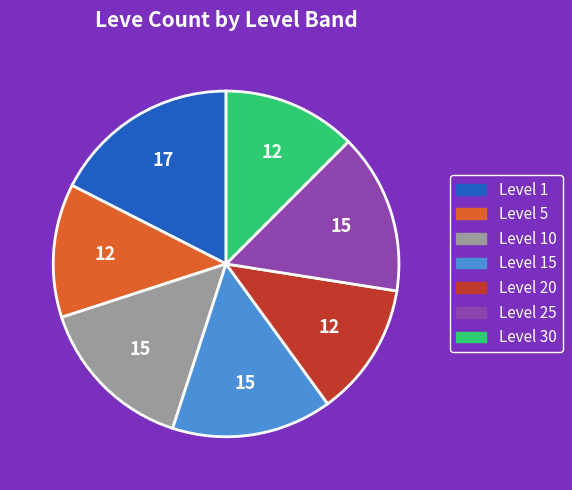

Is Level 5 the majority of the pie?

No